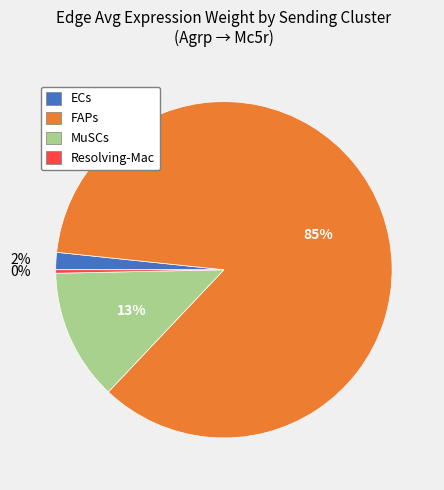

Is it true that ECs is 2% of the pie?

True